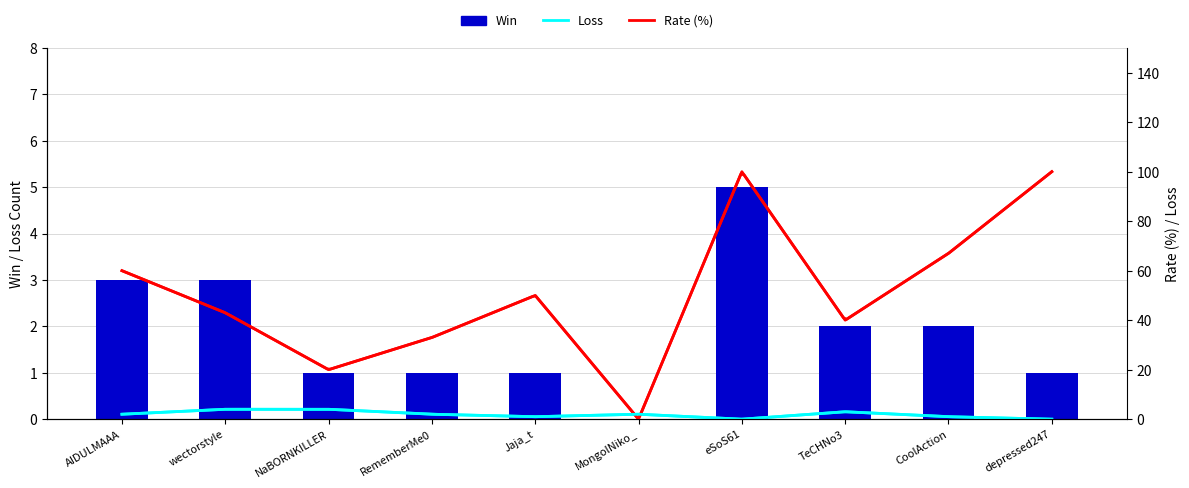

What are all the series names shown in the legend?

Win, Loss, Rate